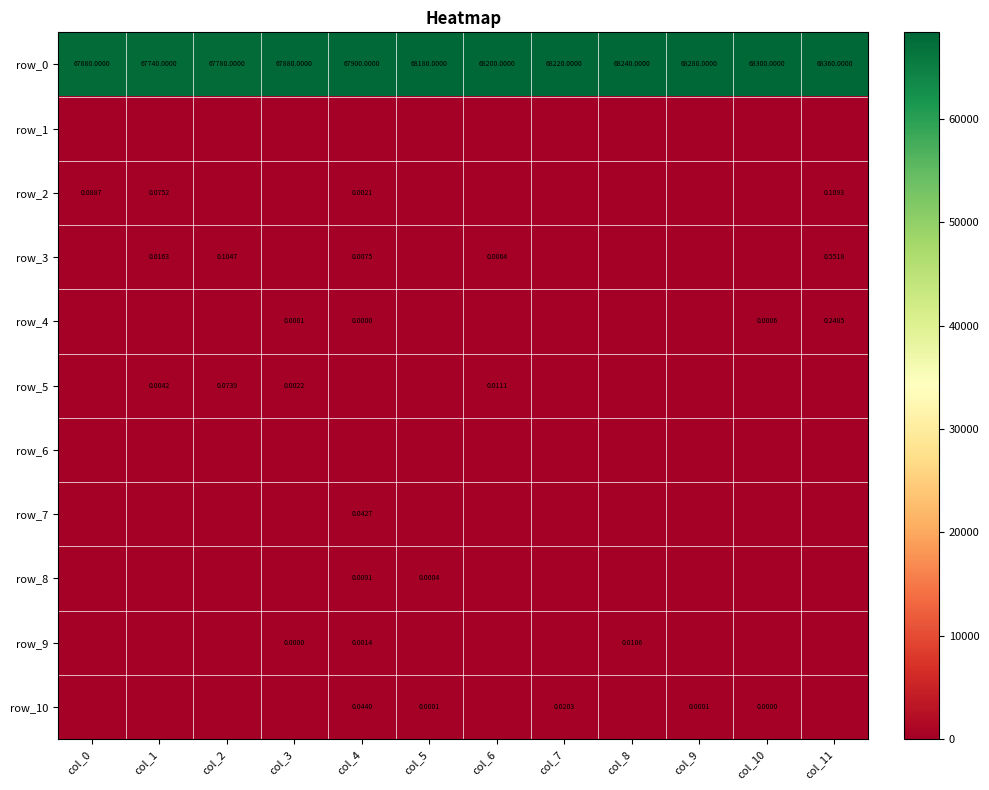

How many categories are shown in the chart?

12